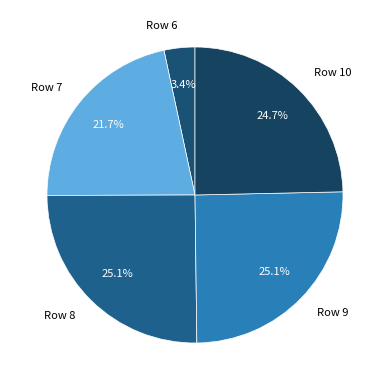

Count the number of slices in the pie.

5